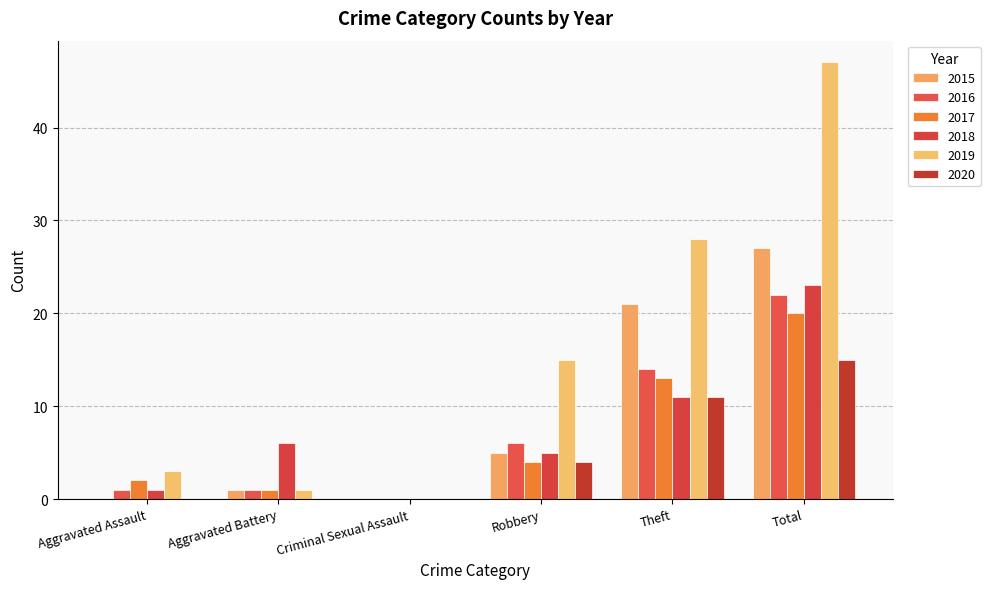

Which series changed the most between Aggravated Assault and Criminal Sexual Assault?

2019